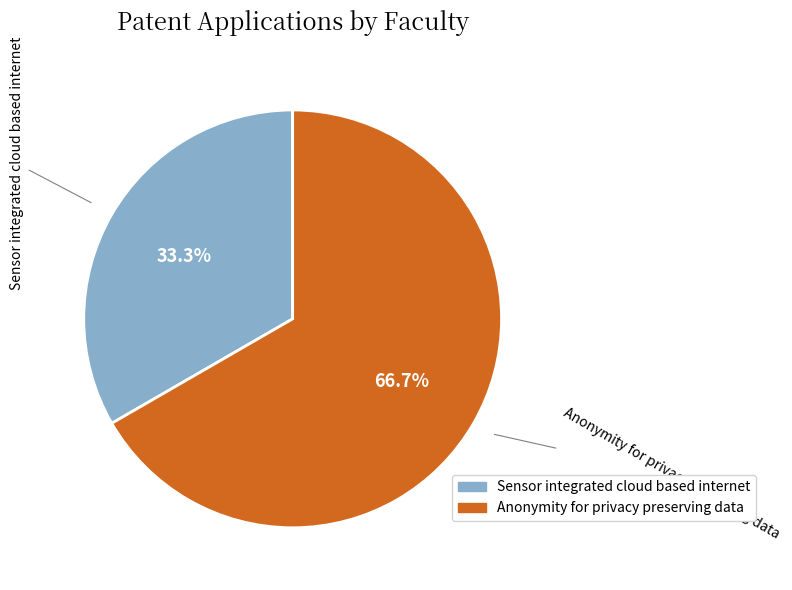

Which slice is the smallest?

Sensor integrated cloud based internet